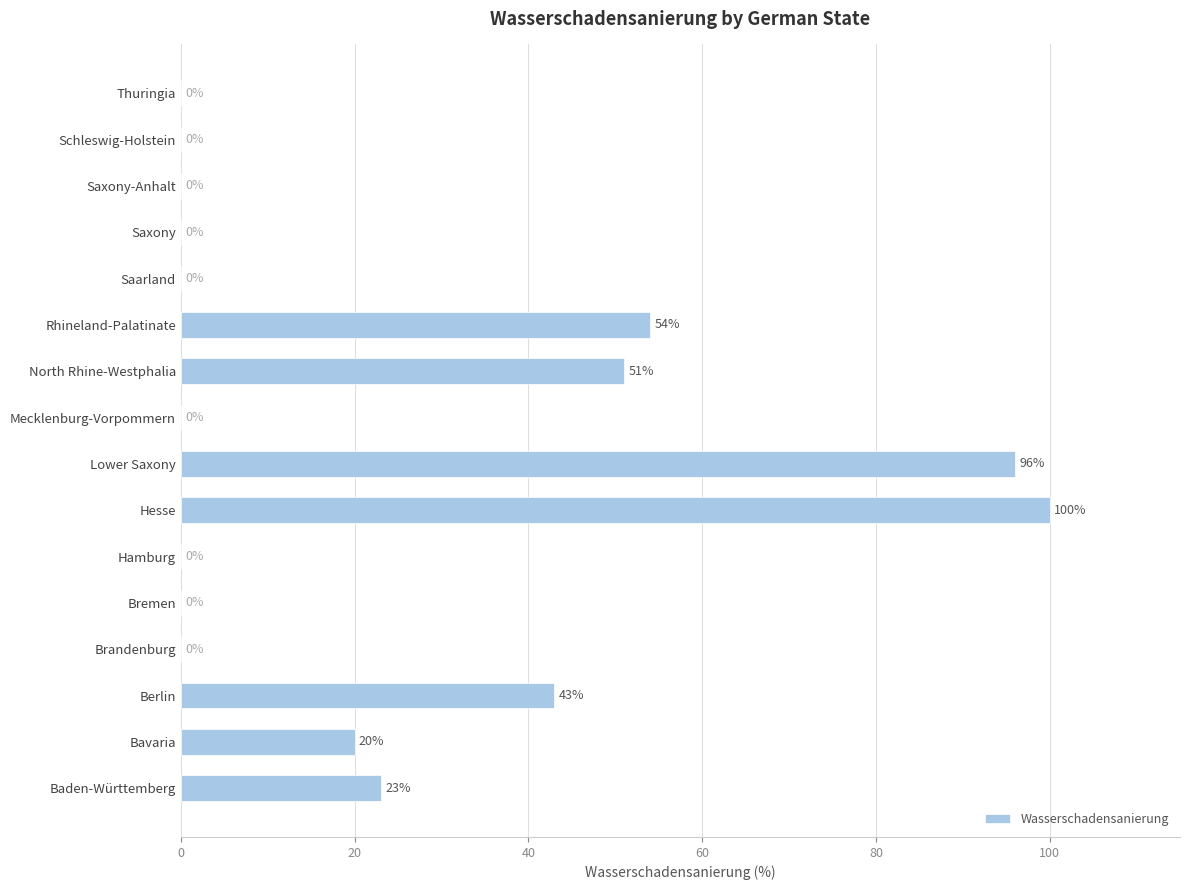

What is the sum of the values at Baden-Württemberg and Saarland?

23